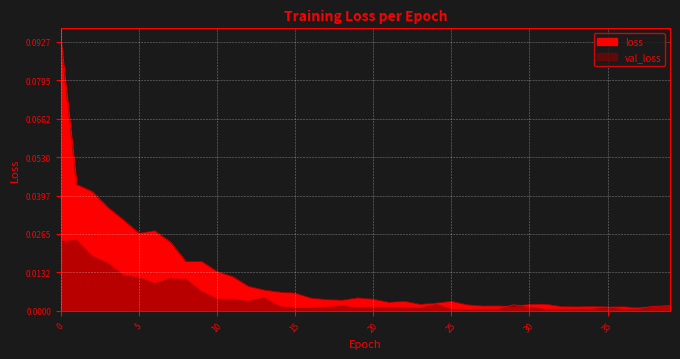

How many interior local peaks does the val_loss series have?

8